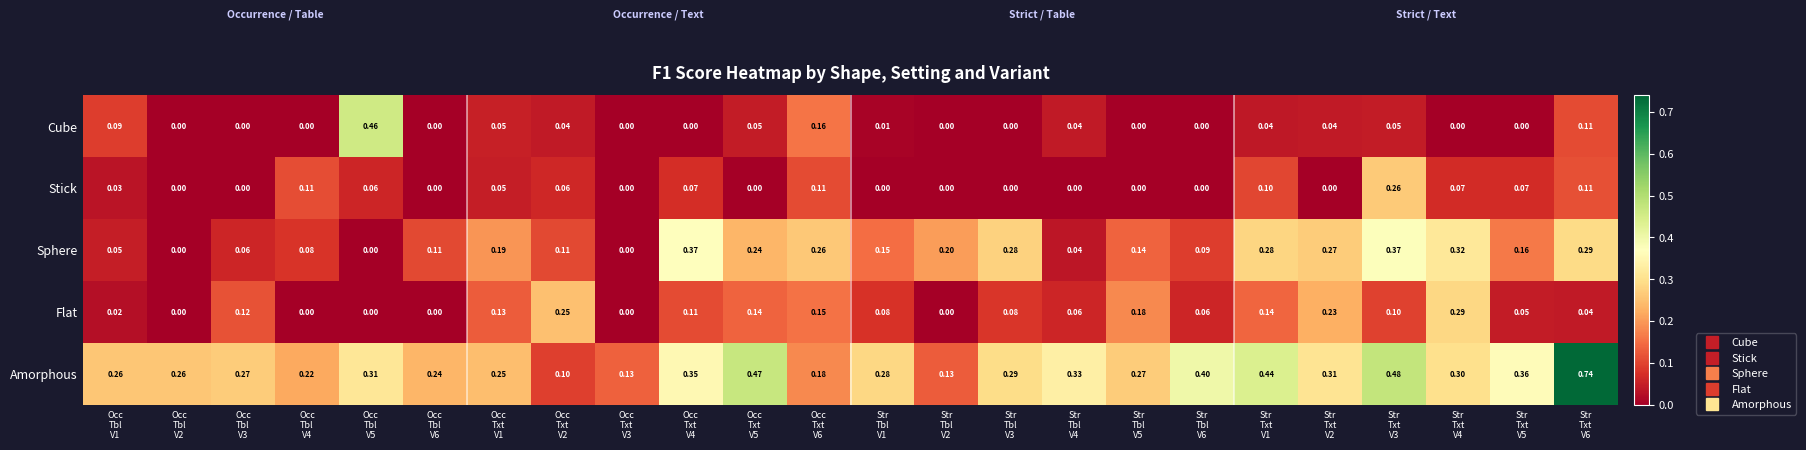

Rank the series by their maximum value, from highest to lowest.

Amorphous, Cube, Sphere, Flat, Stick